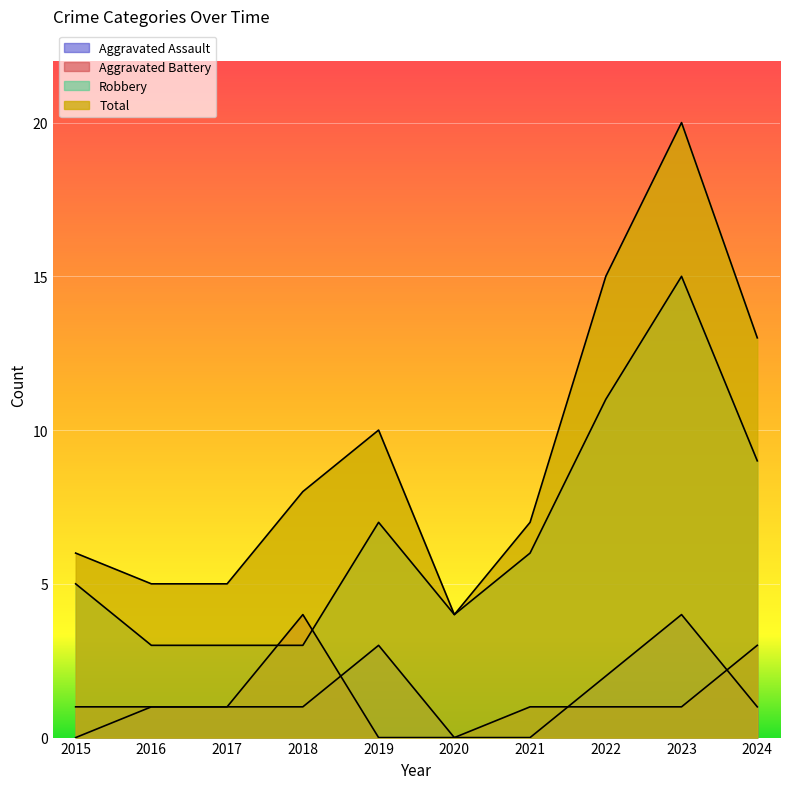

How many values in the Robbery series are below 6?

5